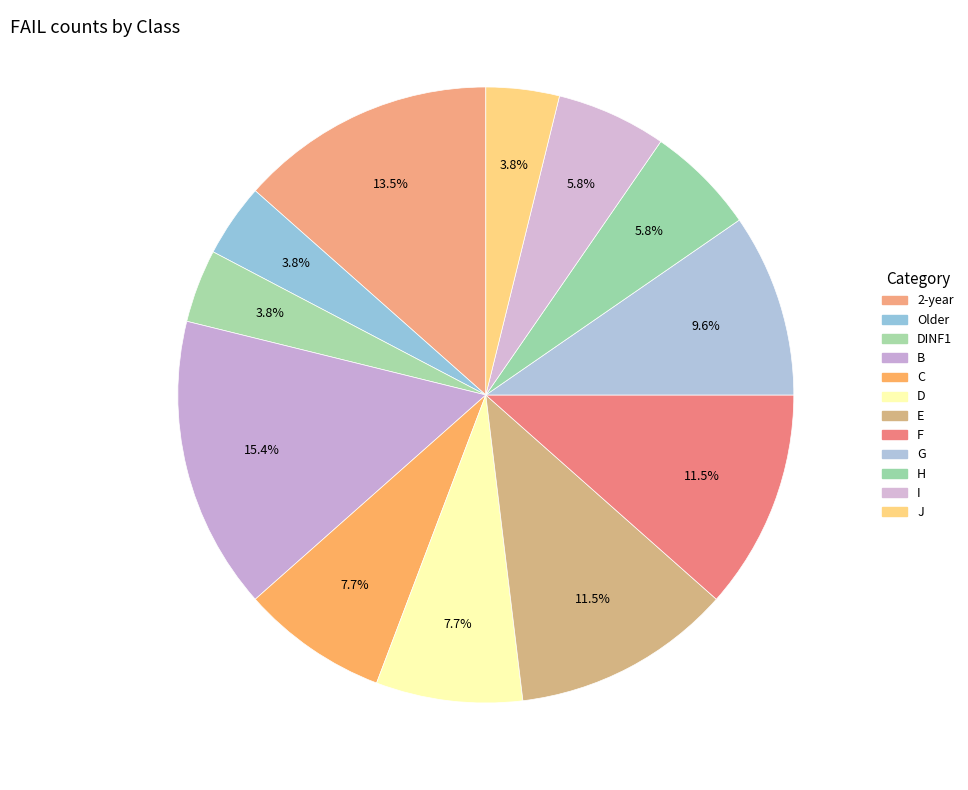

How many segments does this pie chart have?

12